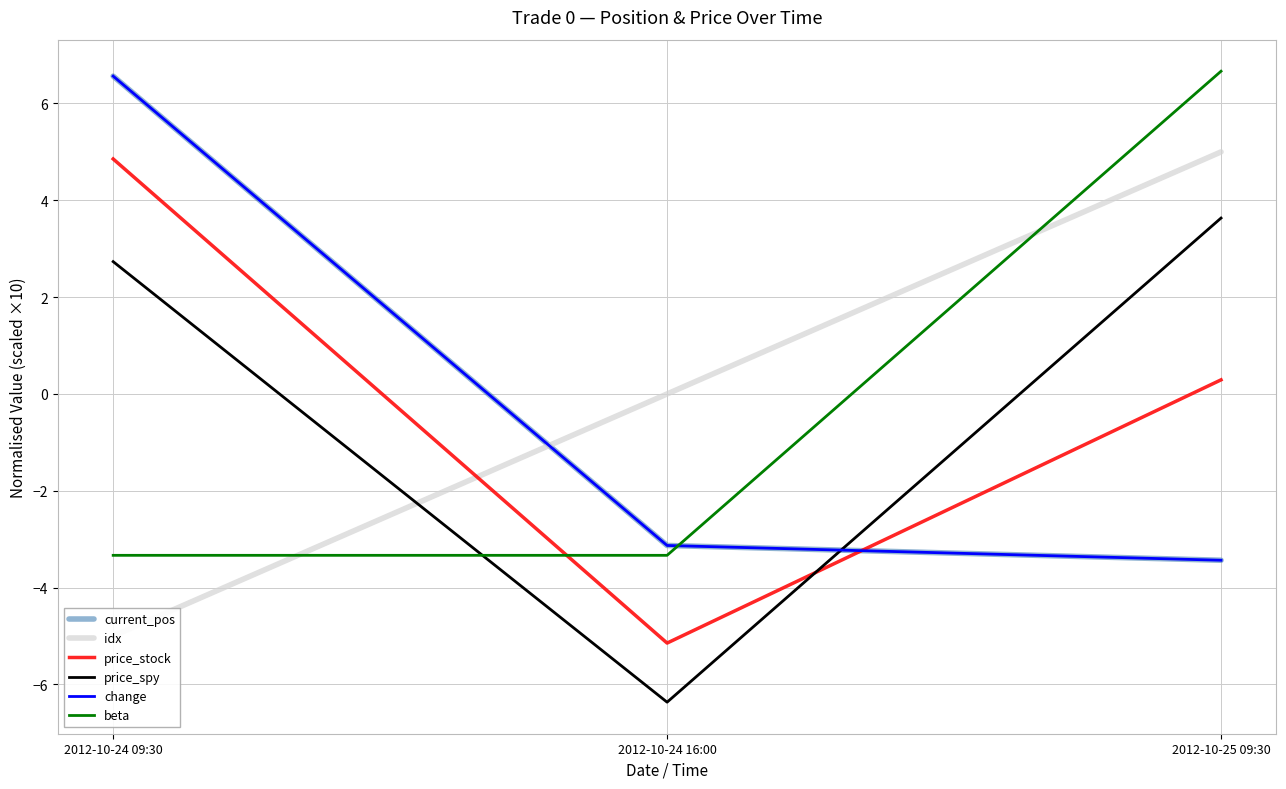

Between 2012-10-24 16:00 and 2012-10-25 09:30, which is larger?

2012-10-24 16:00